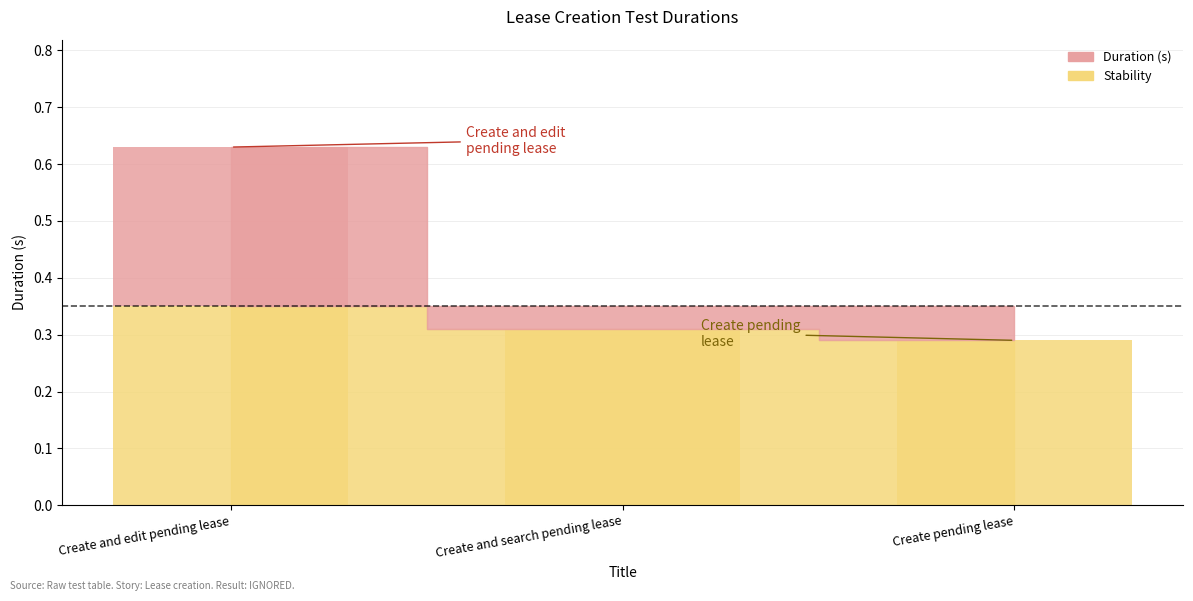

Rank the categories by value from lowest to highest.

Create and search pending lease, Create pending lease, Create and edit pending lease